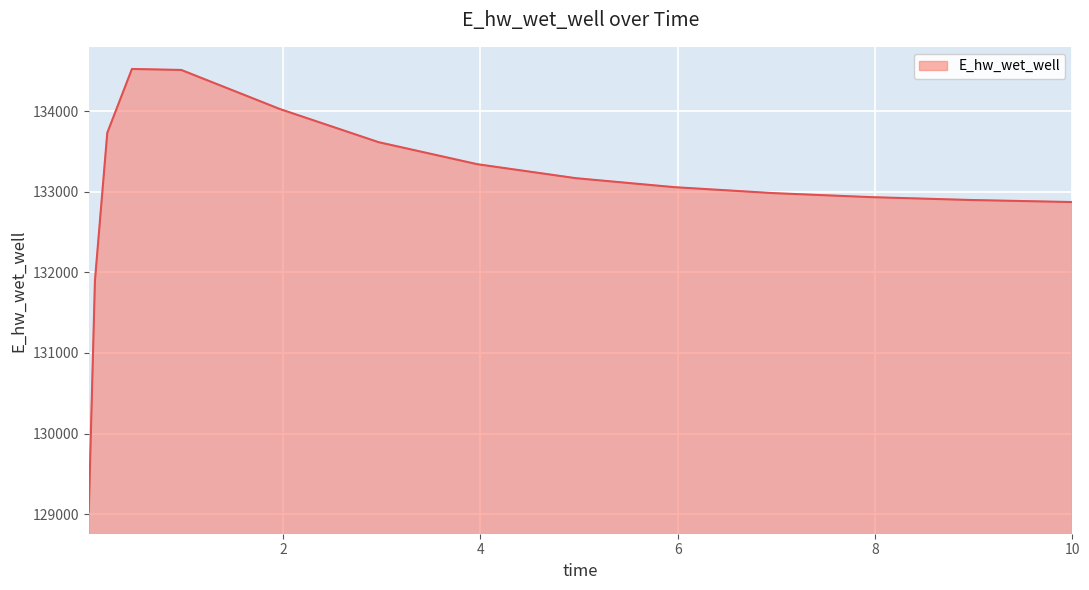

What is the difference between the maximum and minimum values?

5492.3